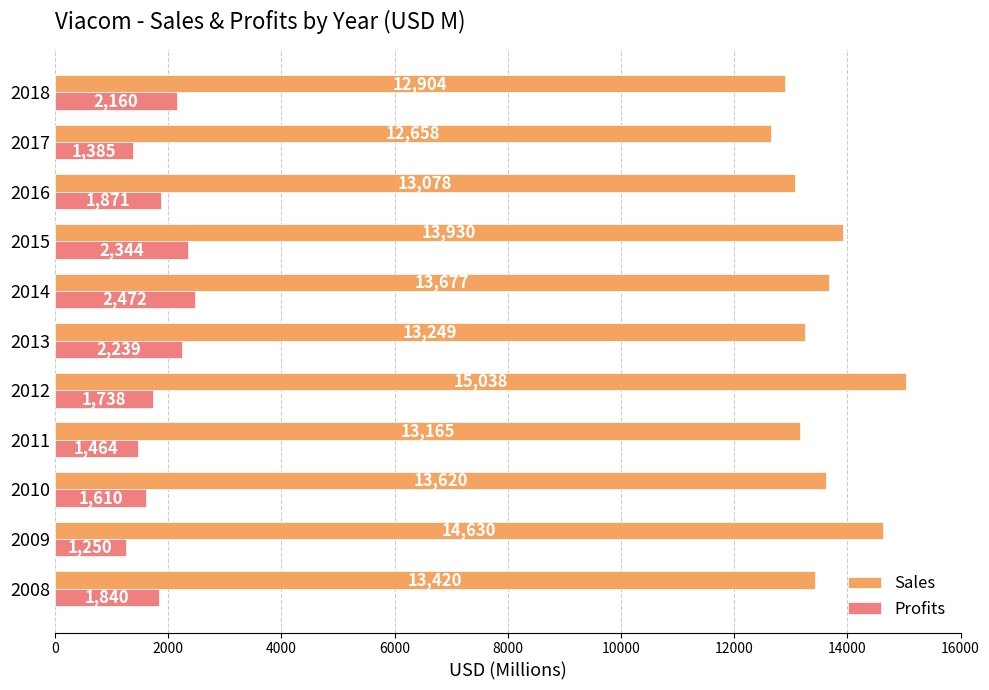

What is the difference between the Profits values at 2017 and 2012?

353